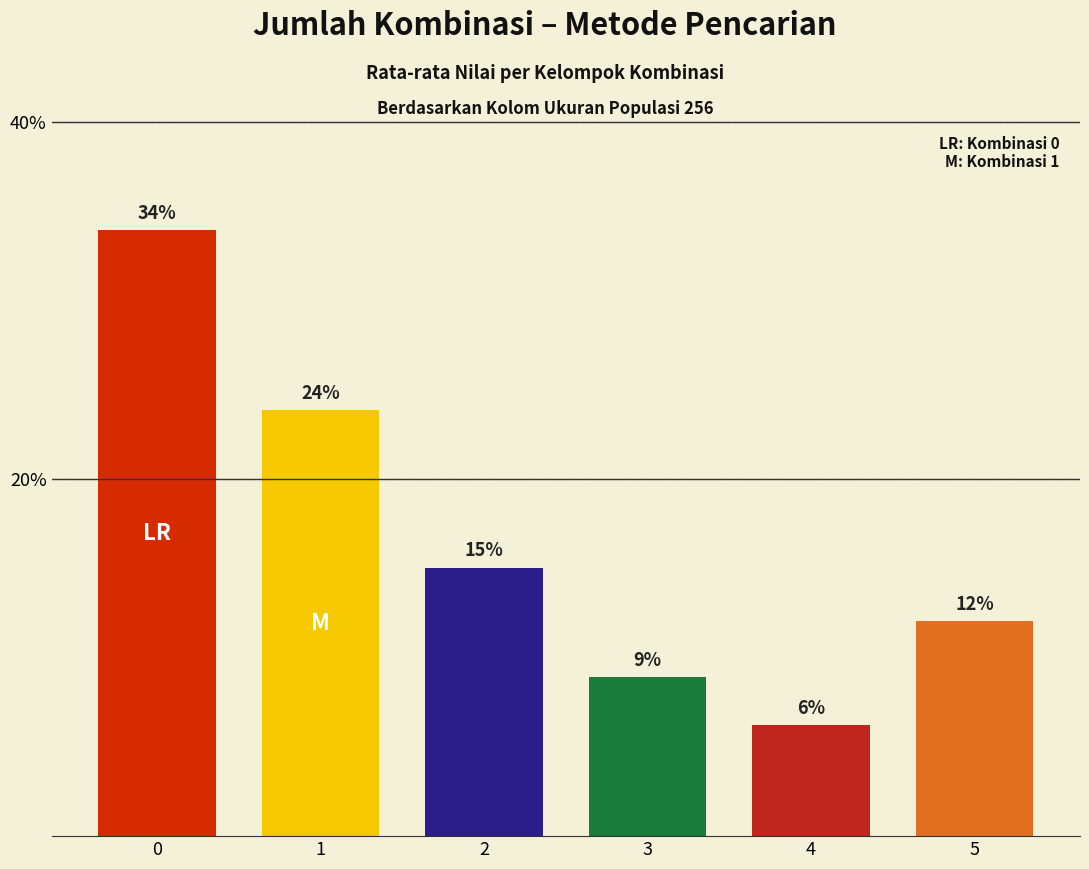

How many data points are less than 15?

3